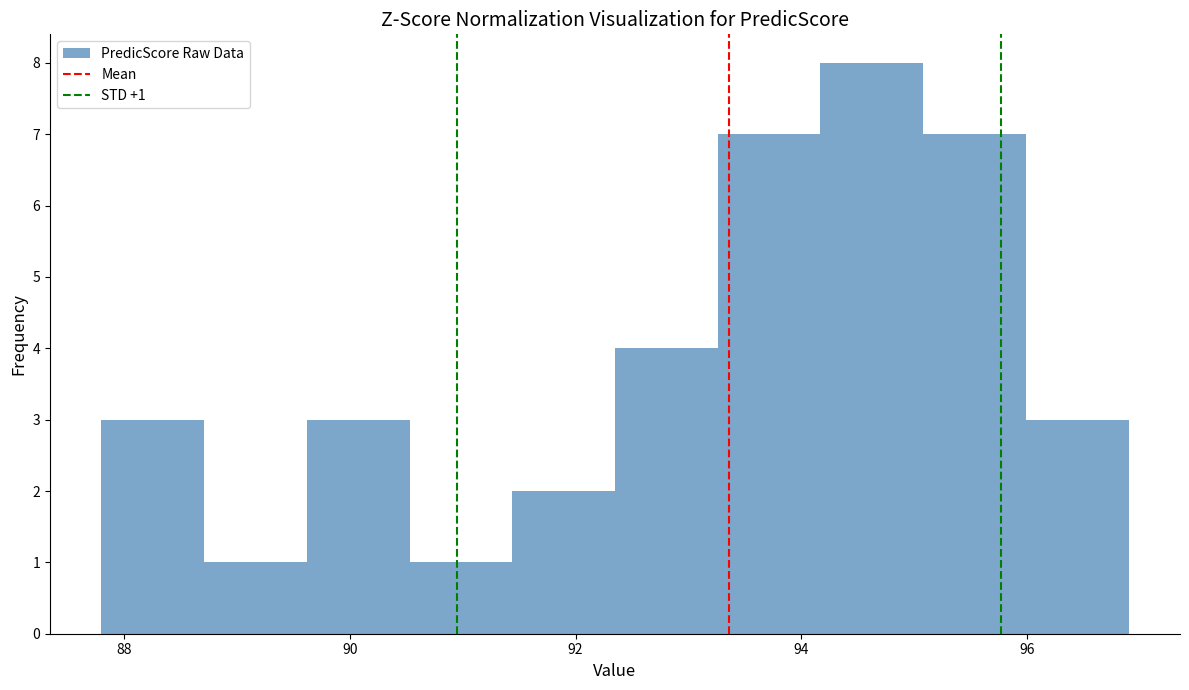

Which range on the x-axis has the tallest bar?

94.2 to 95.0